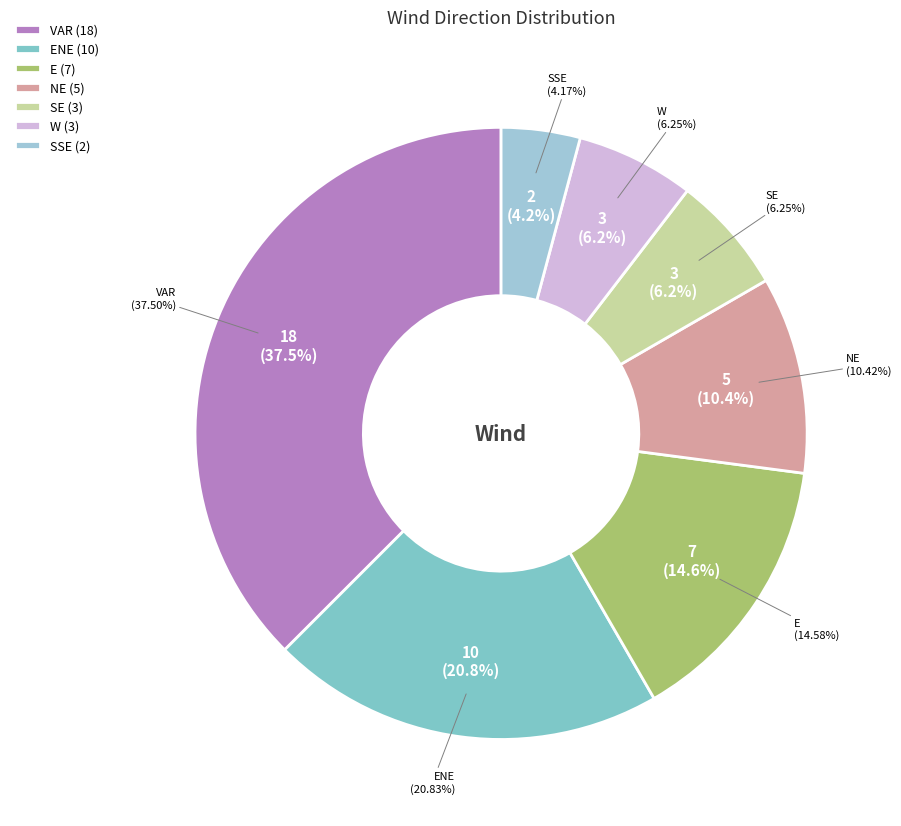

Which slice is the largest?

VAR